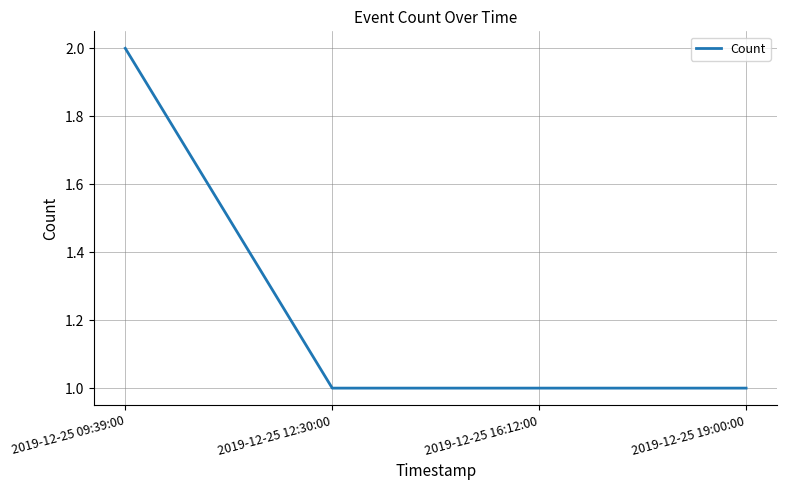

What position from the left is 2019-12-25 16:12:00?

3